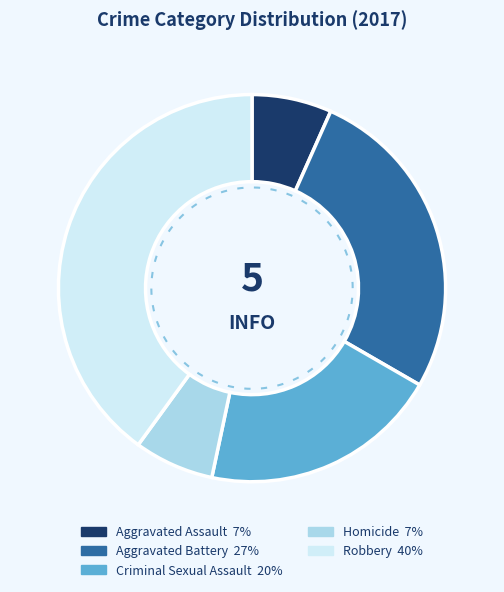

Rank the categories by value from highest to lowest.

Robbery, Aggravated Battery, Criminal Sexual Assault, Aggravated Assault, Homicide